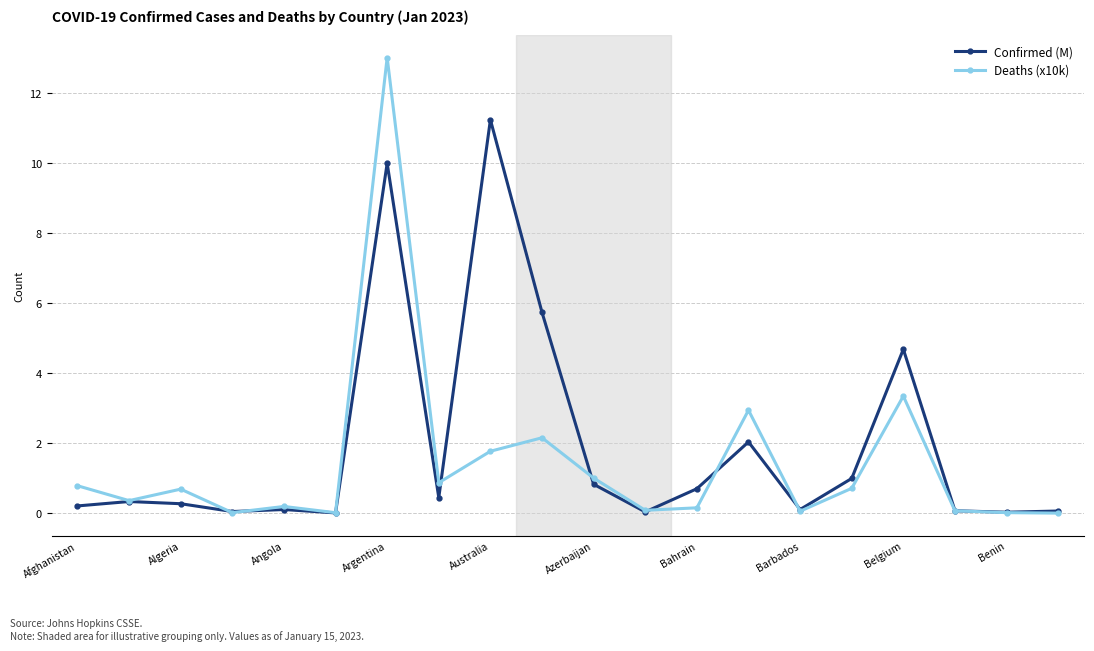

What is the difference between the second highest and minimum values in the Confirmed (M) series?

10.0